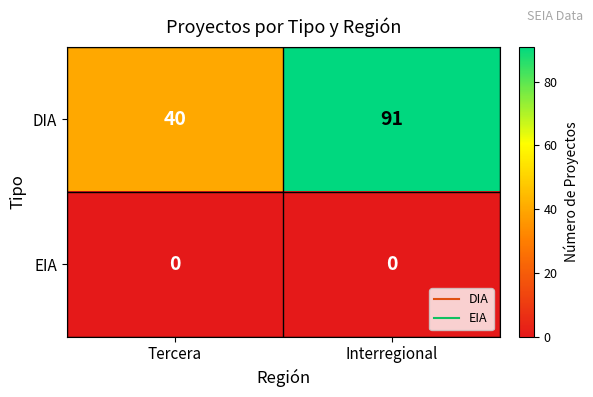

What is the maximum value for DIA?

91